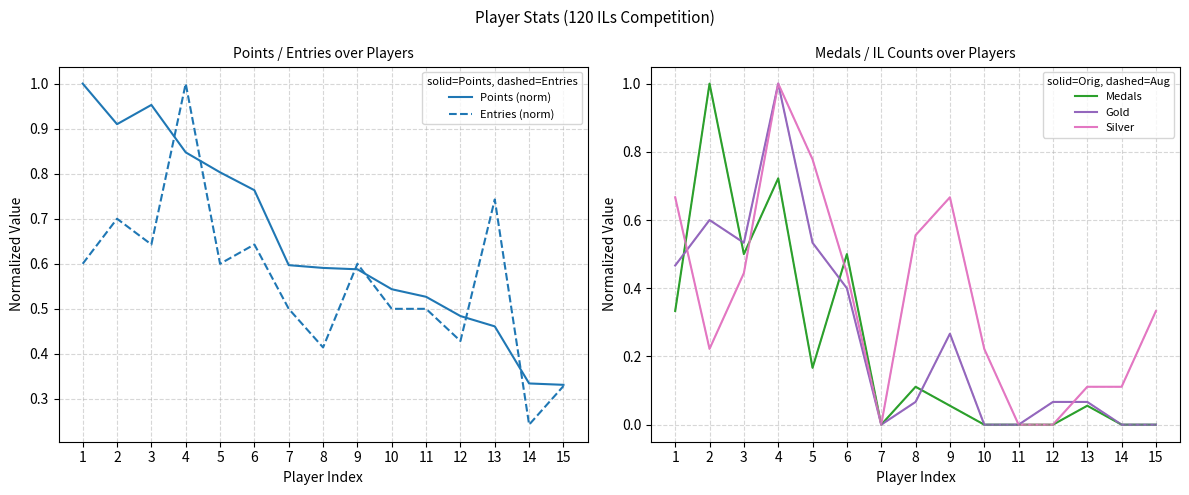

Reading right to left, transcribe all the data shown in this chart.

Points (norm): 0.3	0.3	0.5	0.5	0.5	0.5	0.6	0.6	0.6	0.8	0.8	0.8	1.0	0.9	1.0
Entries (norm): 0.3	0.2	0.7	0.4	0.5	0.5	0.6	0.4	0.5	0.6	0.6	1.0	0.6	0.7	0.6
Medals (norm): 0.0	0.0	0.1	0.0	0.0	0.0	0.1	0.1	0.0	0.5	0.2	0.7	0.5	1.0	0.3
Gold (norm): 0.0	0.0	0.1	0.1	0.0	0.0	0.3	0.1	0.0	0.4	0.5	1.0	0.5	0.6	0.5
Silver (norm): 0.3	0.1	0.1	0.0	0.0	0.2	0.7	0.6	0.0	0.4	0.8	1.0	0.4	0.2	0.7